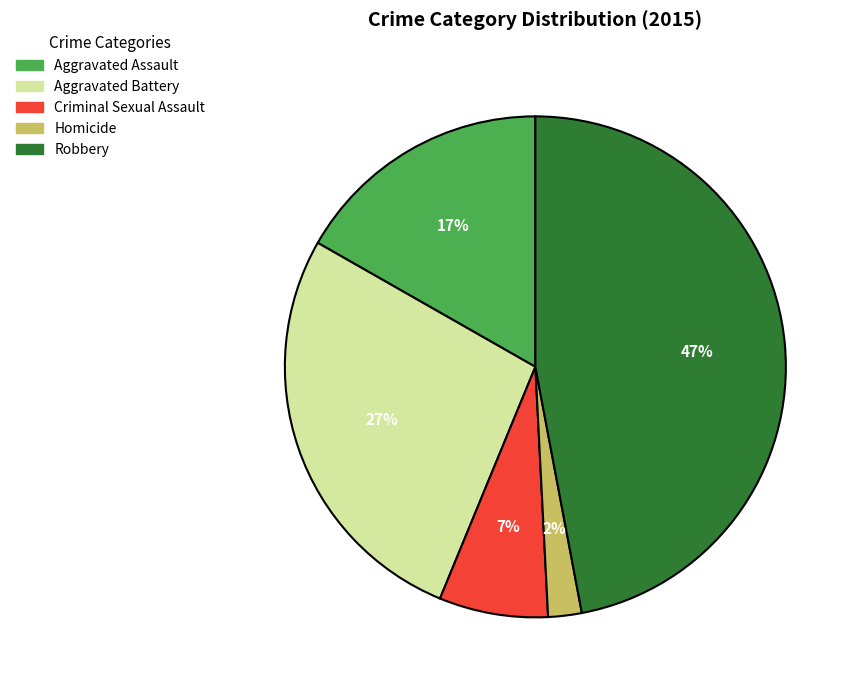

Which slice is the smallest?

Homicide